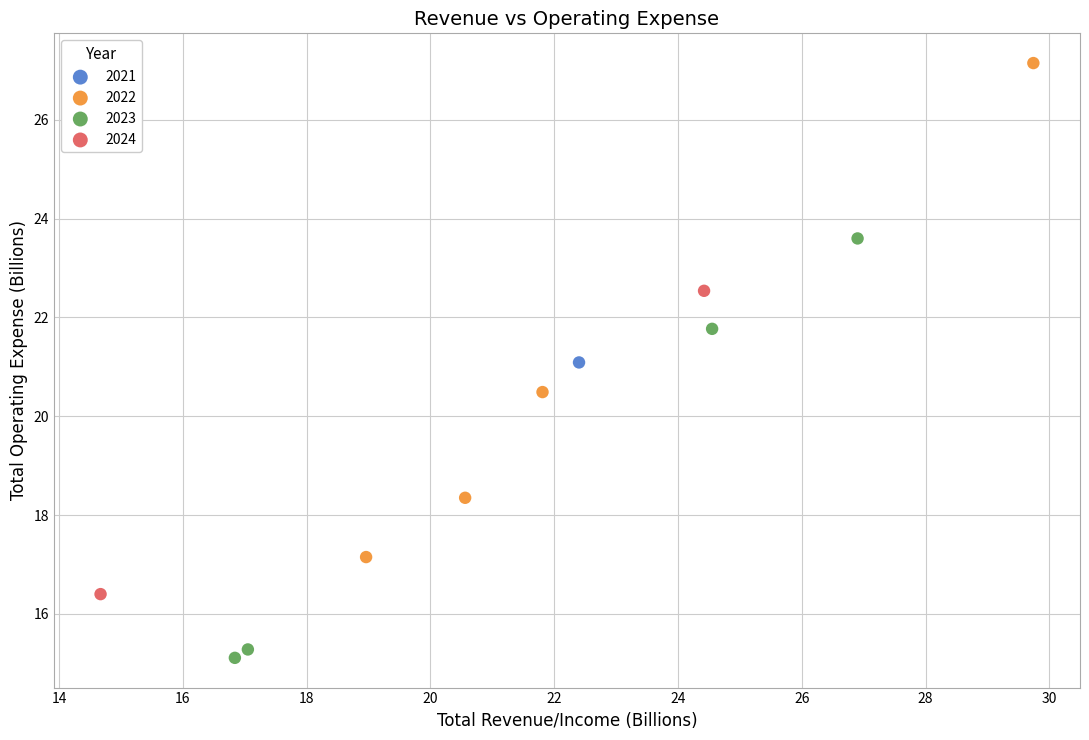

What are all the series names shown in the legend?

2021, 2022, 2023, 2024